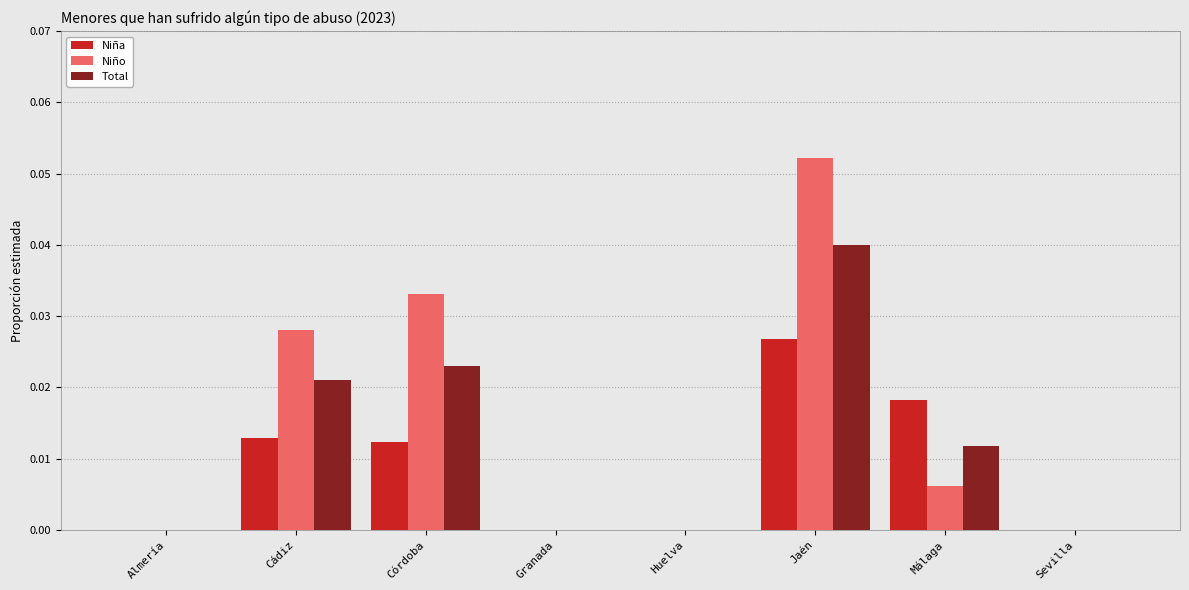

The value of Total at Córdoba is 0.0. True or false?

True